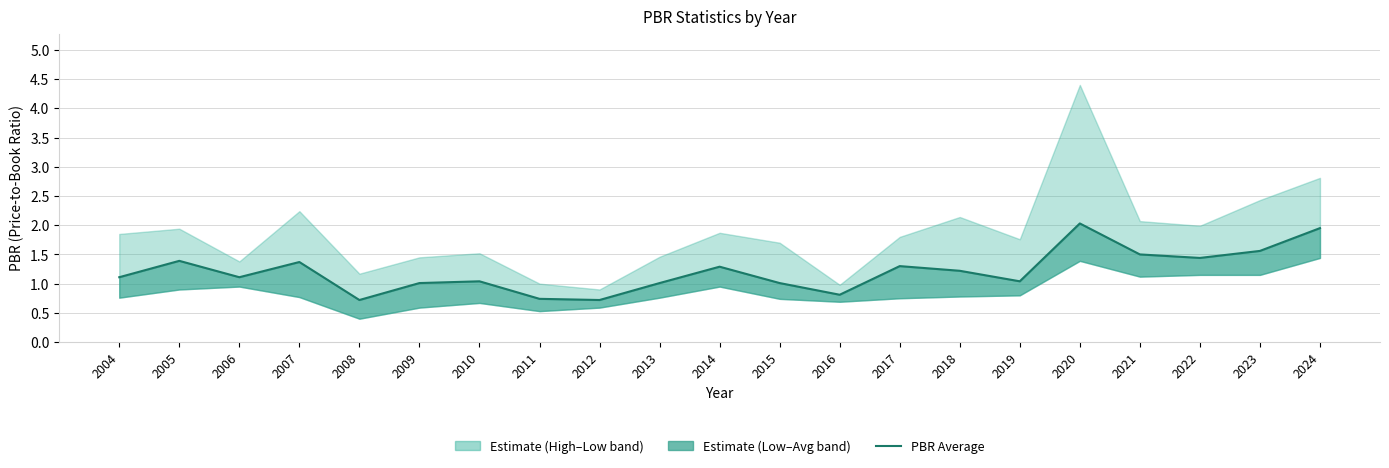

Where is the first local minimum?

2006